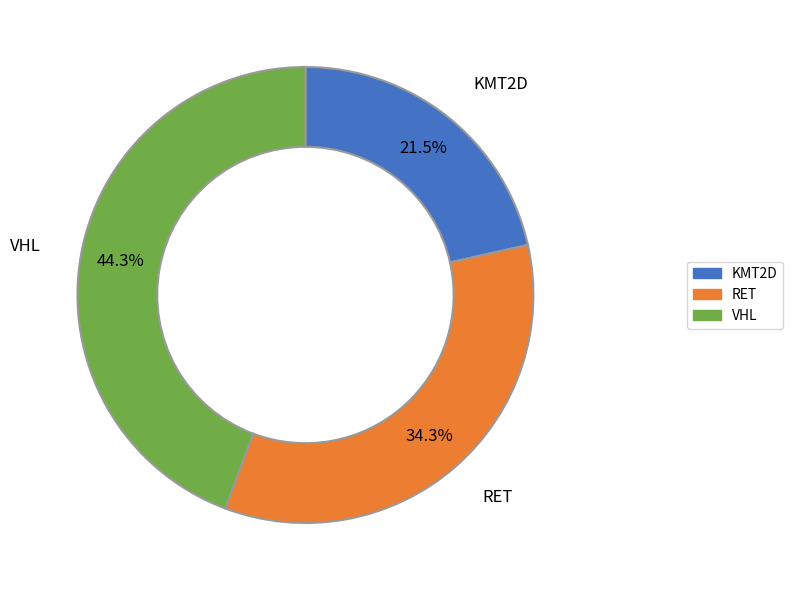

How many slices are in this pie chart?

3